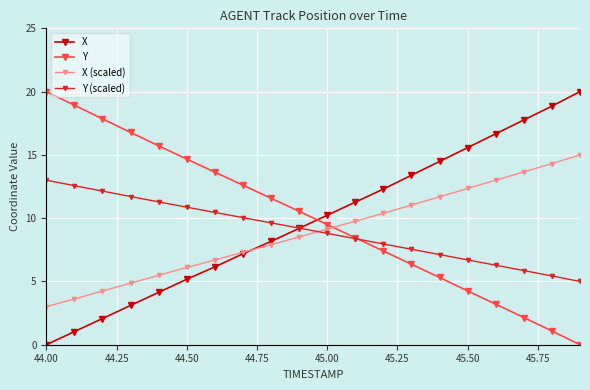

How many data points does each series have?

20